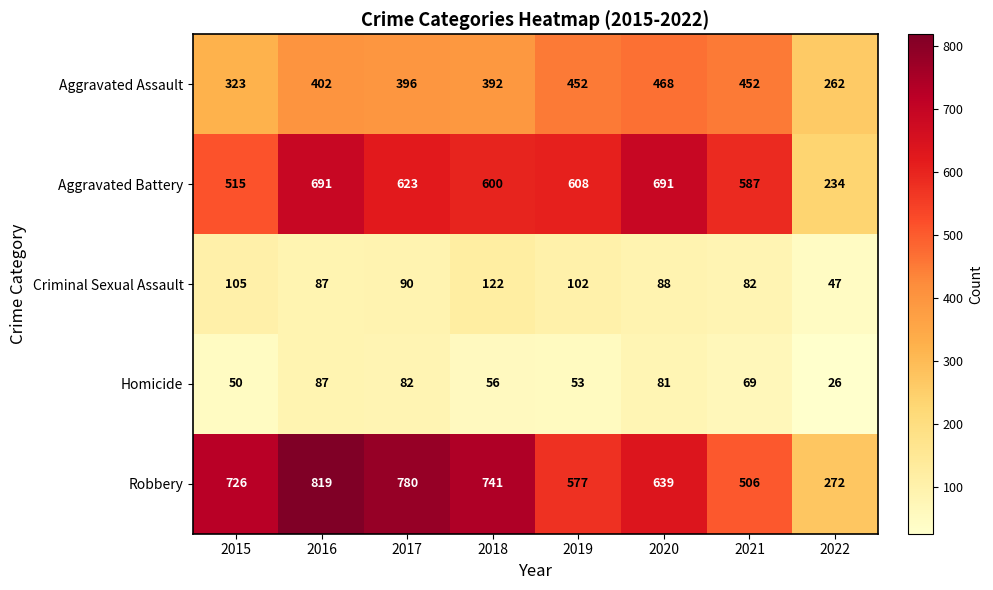

Which series changed the most between 2017 and 2020?

Robbery